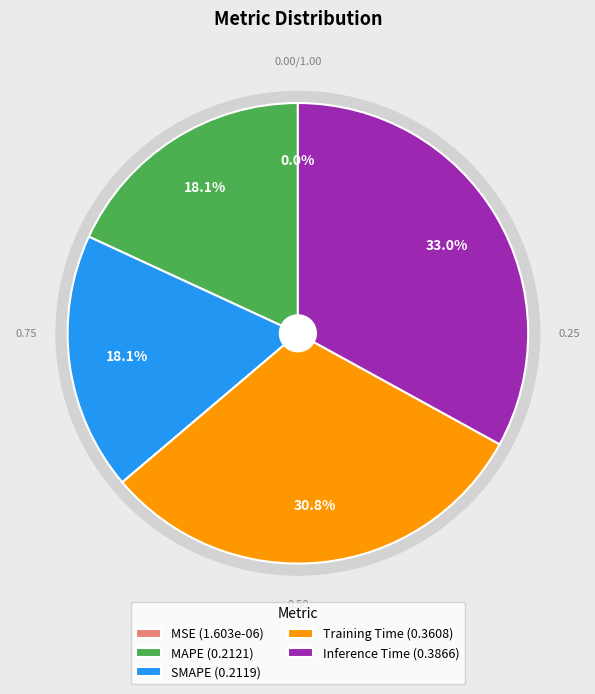

Count the number of slices in the pie.

5